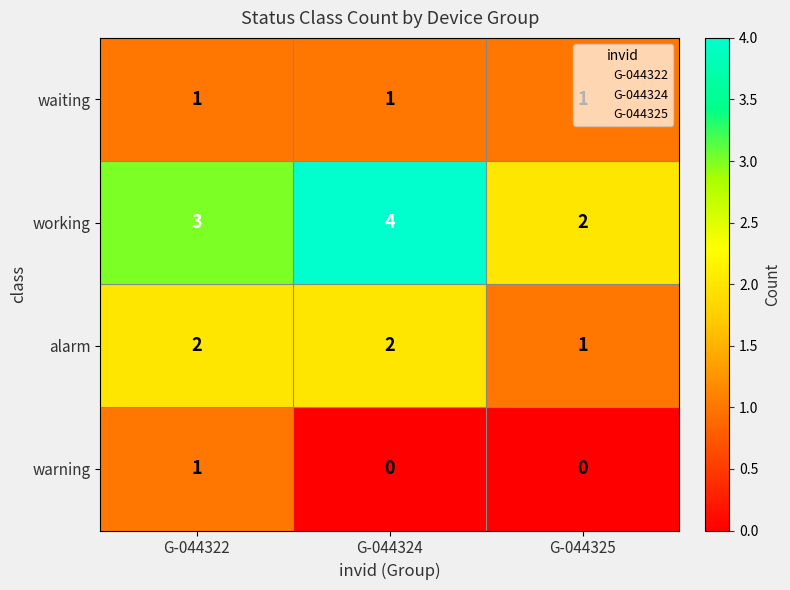

Which series has the largest total across all categories?

working